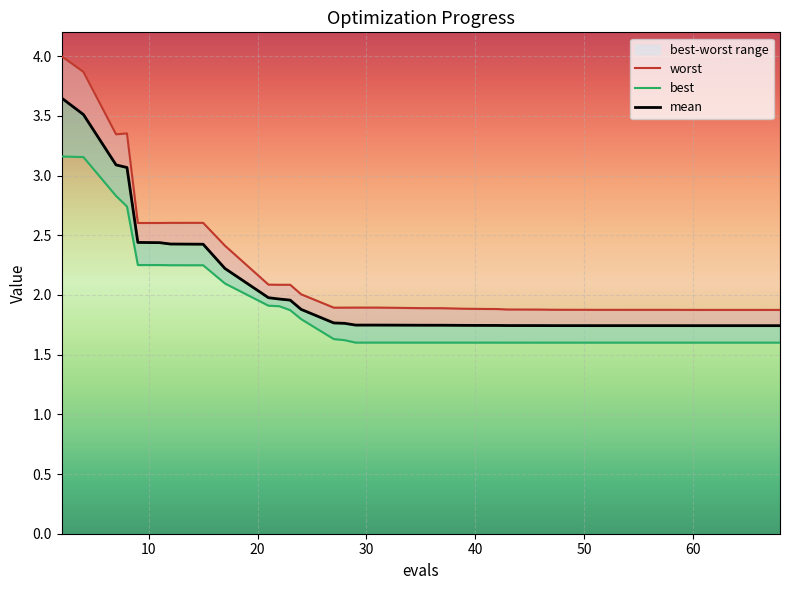

Which category has the lowest value in the best series?

67